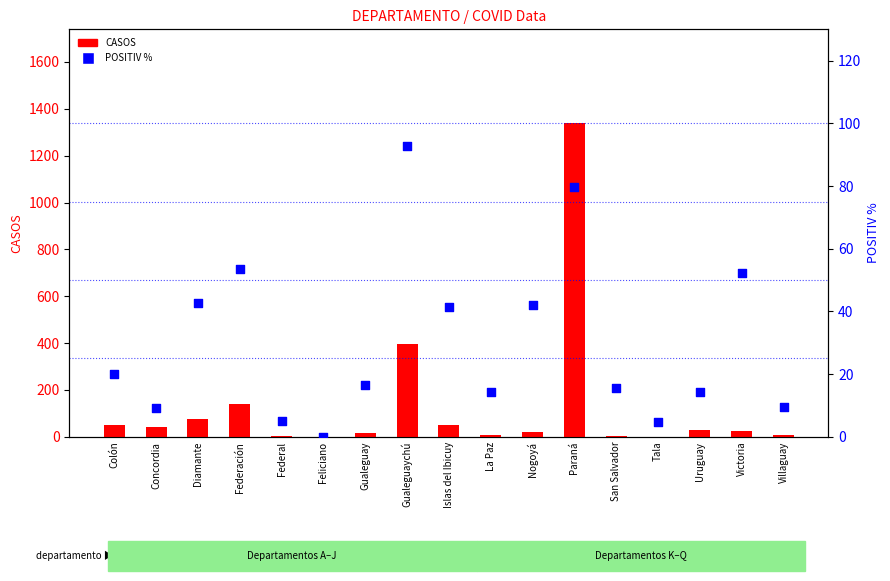

Is the value of POSITIV % at Federación greater than the value of CASOS at Victoria?

Yes